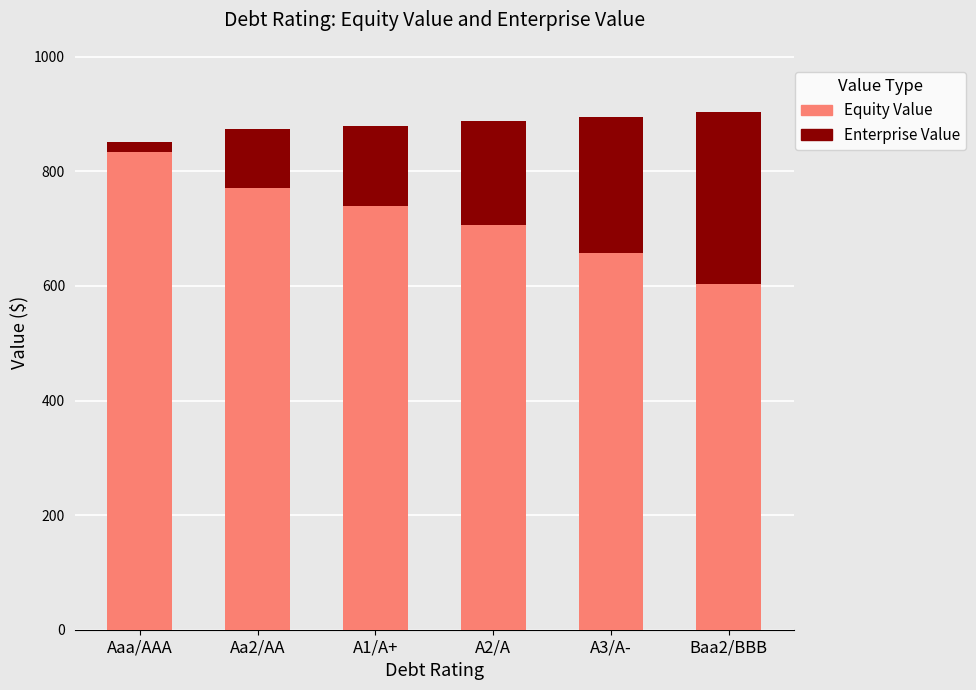

What is the total value across all series at A2/A?

888.5